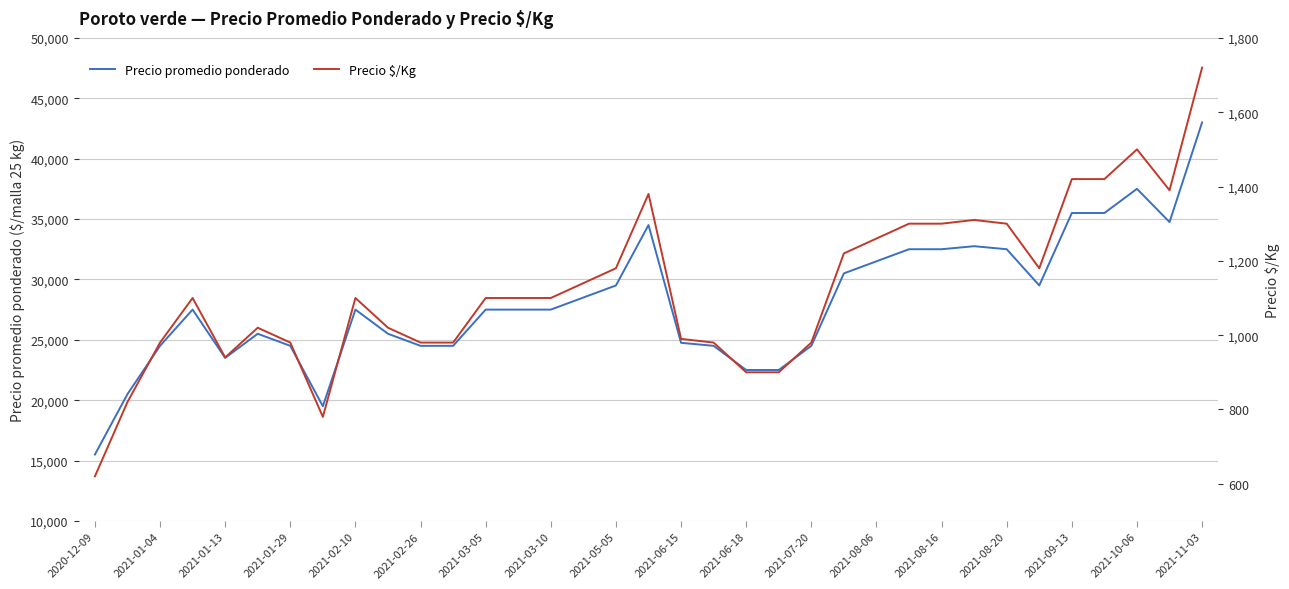

What is the total value across all series at 25?

33800